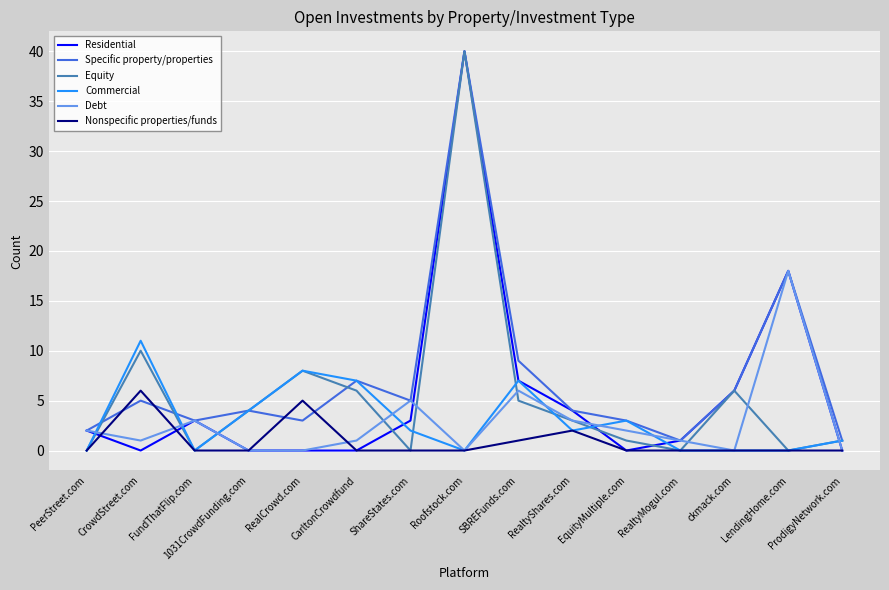

True or false: Residential has more than 2 points higher than both neighbors.

True